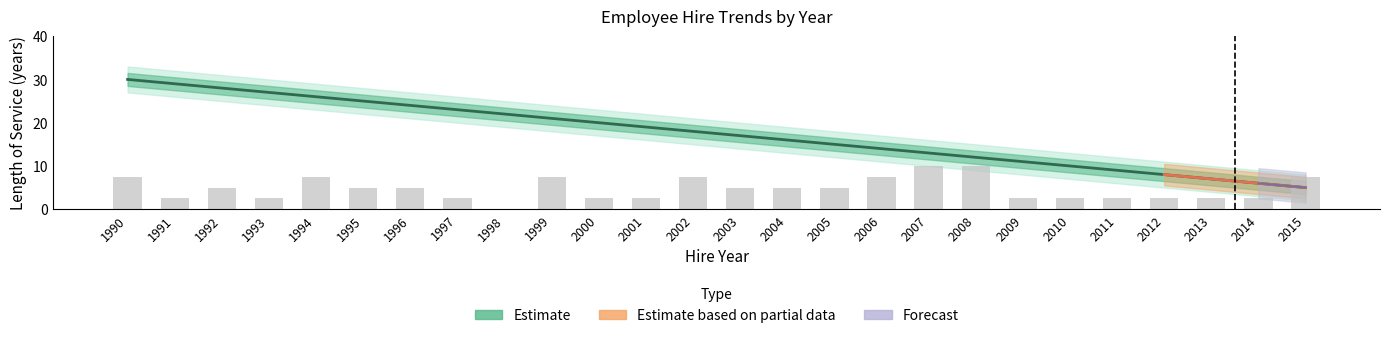

Which category has the lowest value in the Avg Length of Service series?

2015